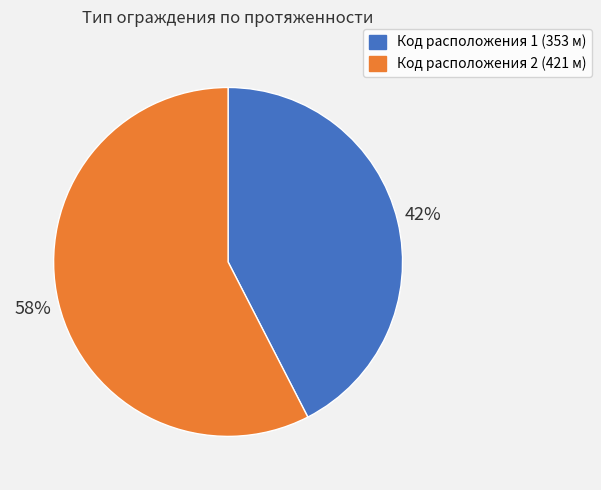

Is there a majority slice in this chart?

Yes